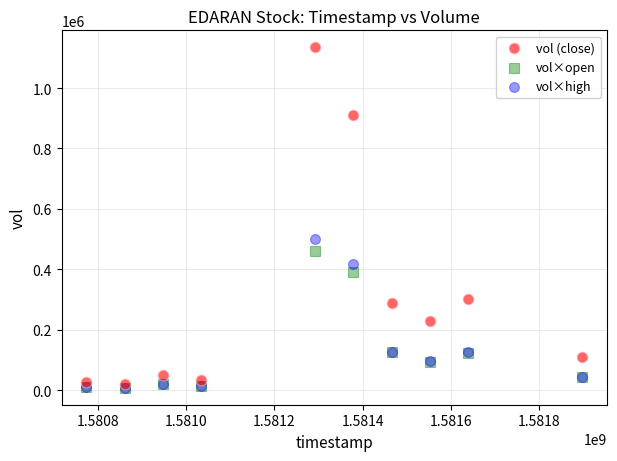

Across all series, what Y value is closest to 571392?

499268.0